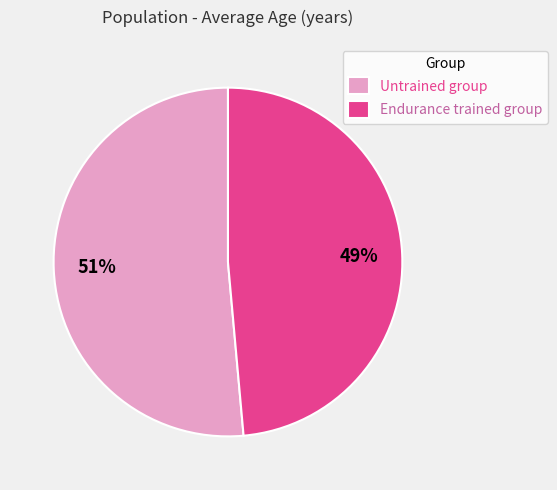

Rank the categories by value from highest to lowest.

Untrained group, Endurance trained group